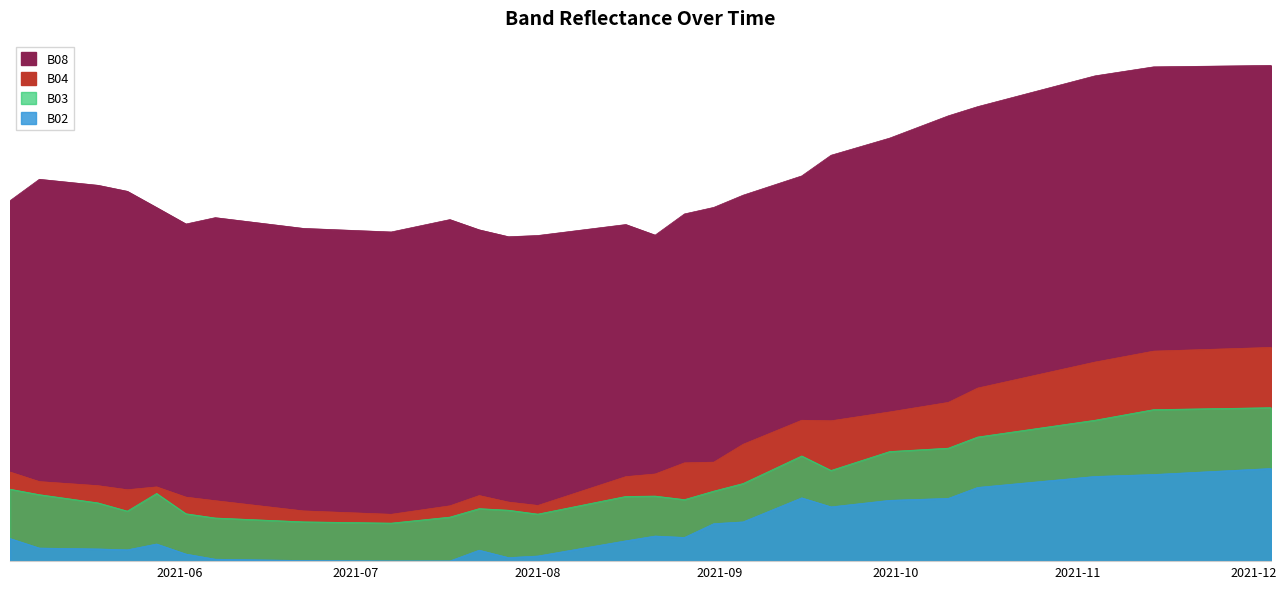

True or false: B04 and B08 cross at least once.

False